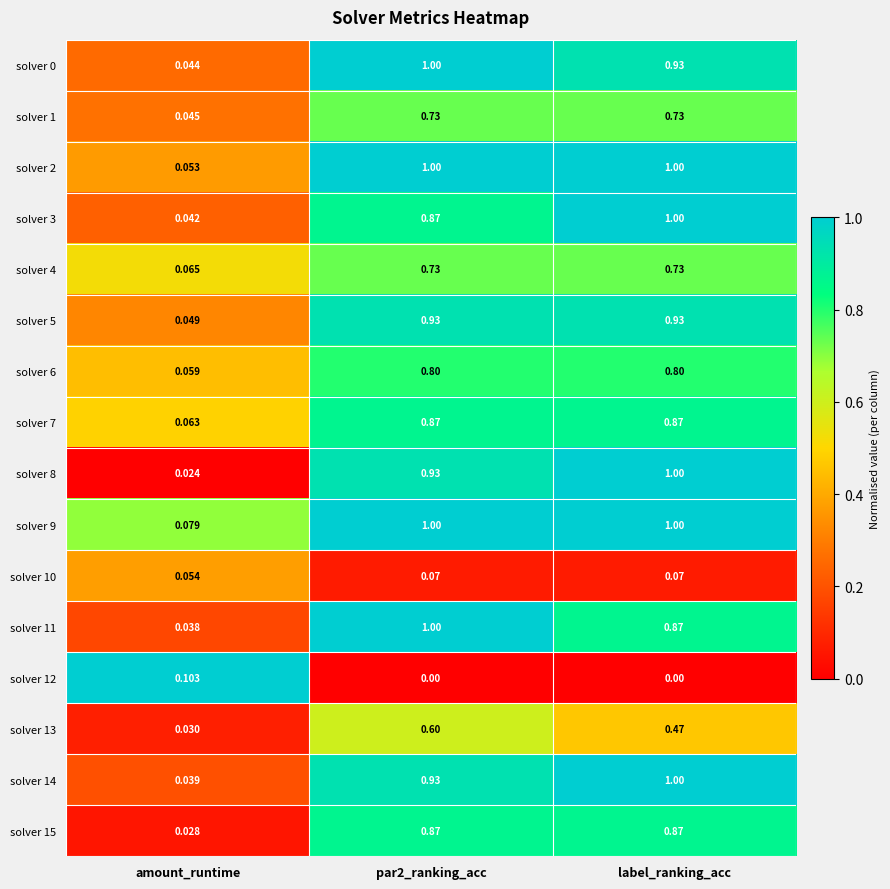

At which label does solver 14 reach its peak?

label_ranking_acc